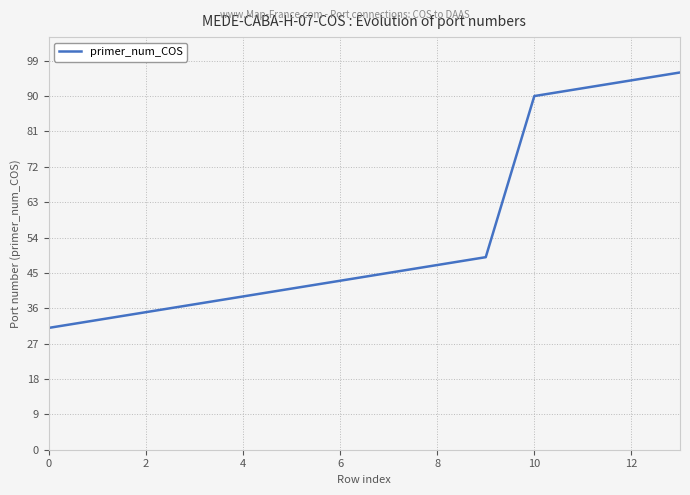

What is the difference between the maximum and minimum values?

65